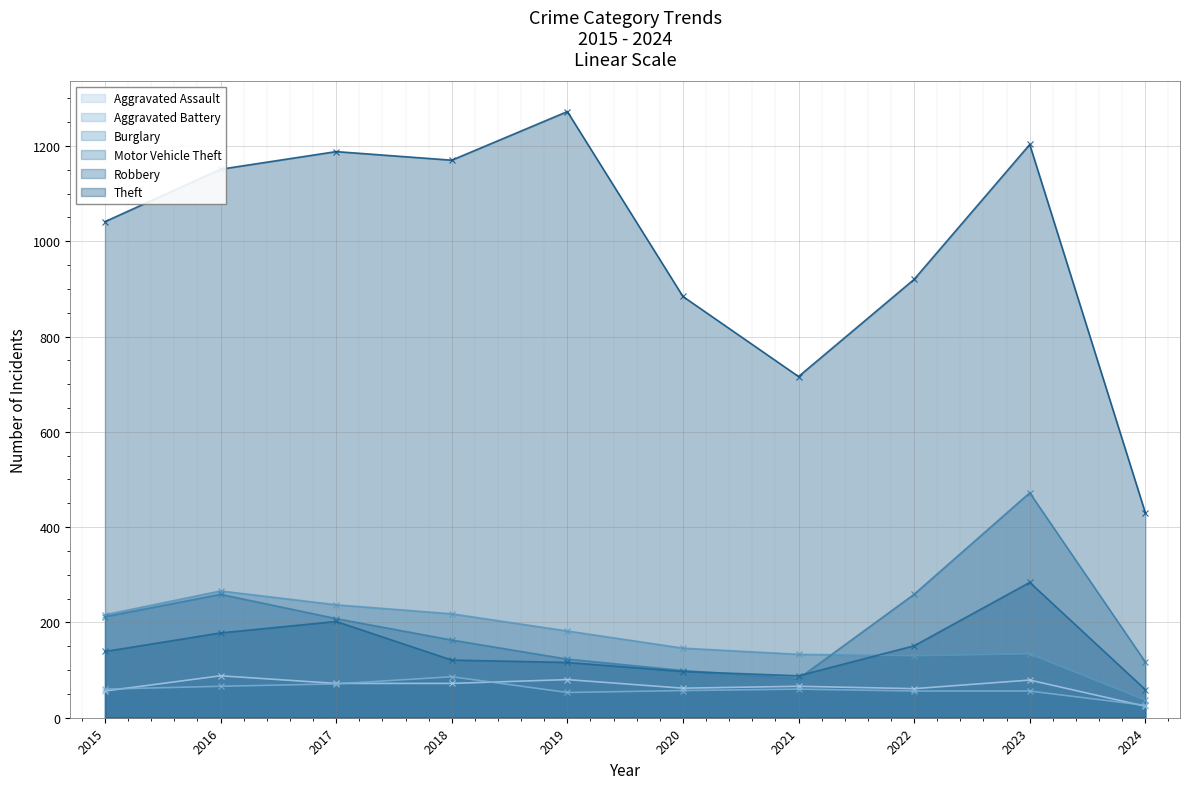

What is the value of the Aggravated Battery point at the 8th from the left?

56